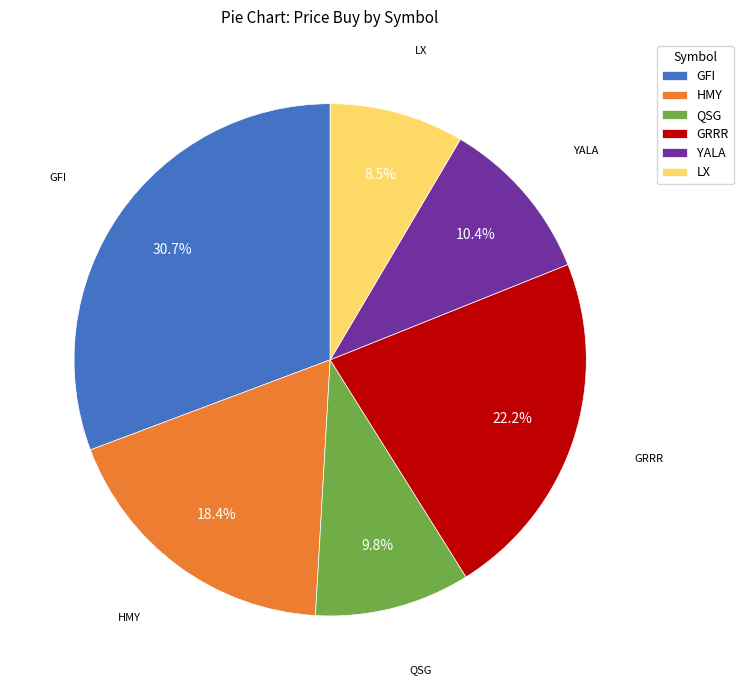

Is there a majority slice in this chart?

No